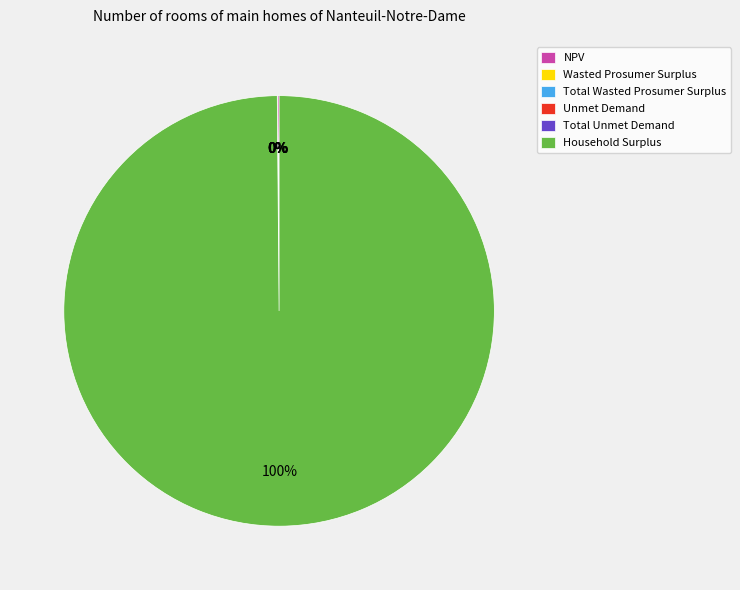

Is there a majority slice in this chart?

Yes